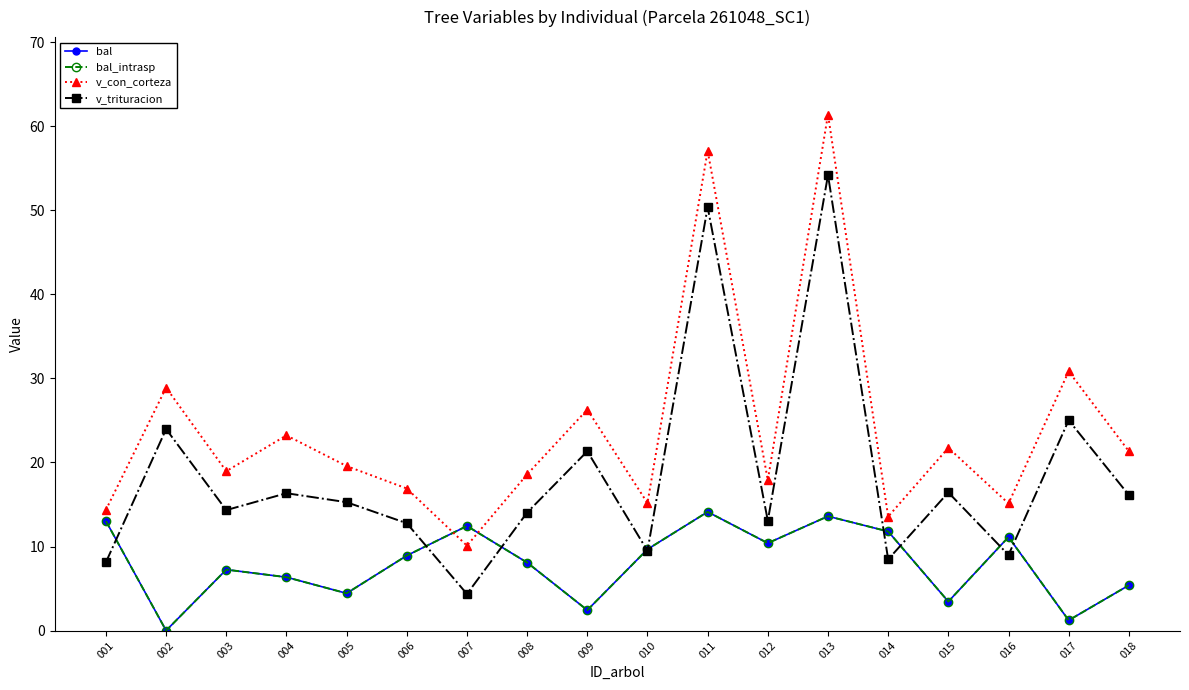

True or false: v_trituracion has more than 0 interior local peaks.

True